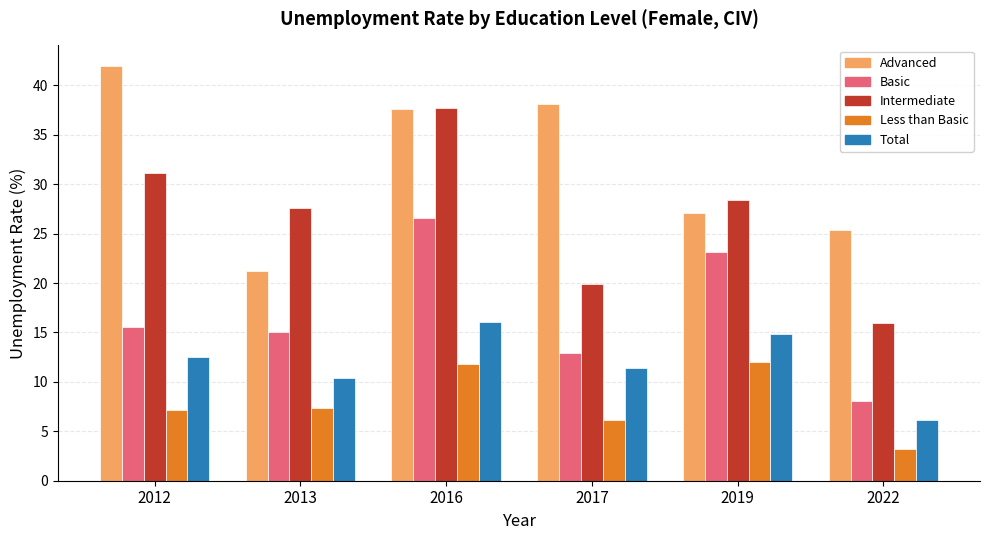

At which category is the sum across all series the highest?

2016